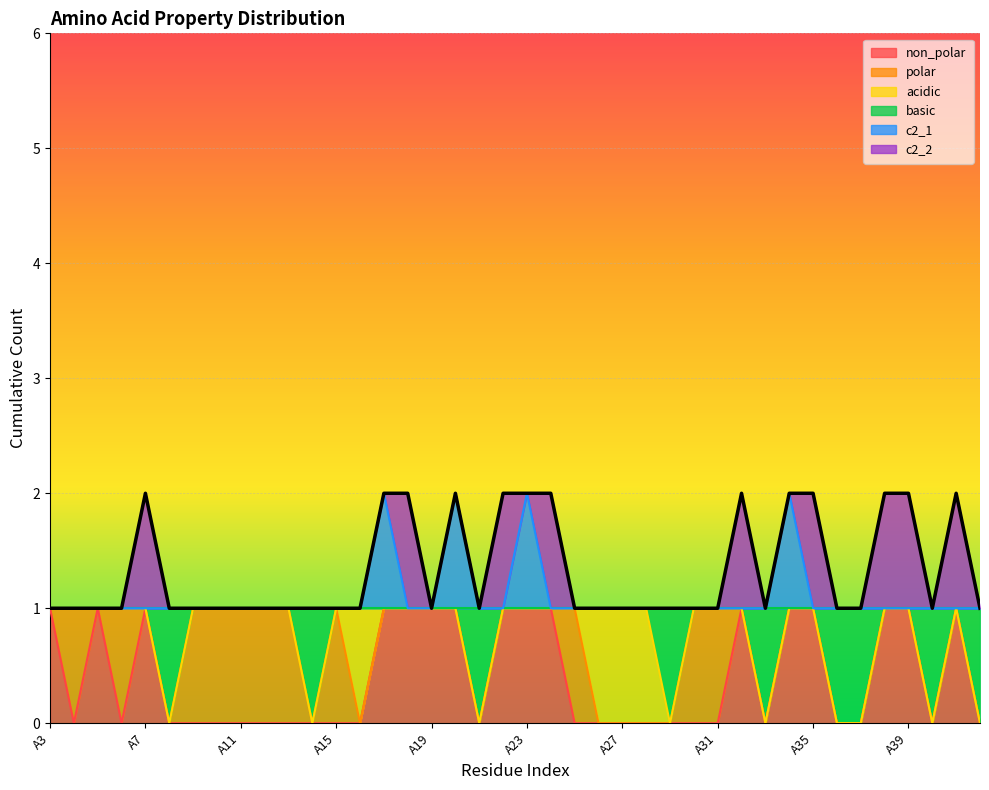

Where is the first local maximum for c2_1?

A17